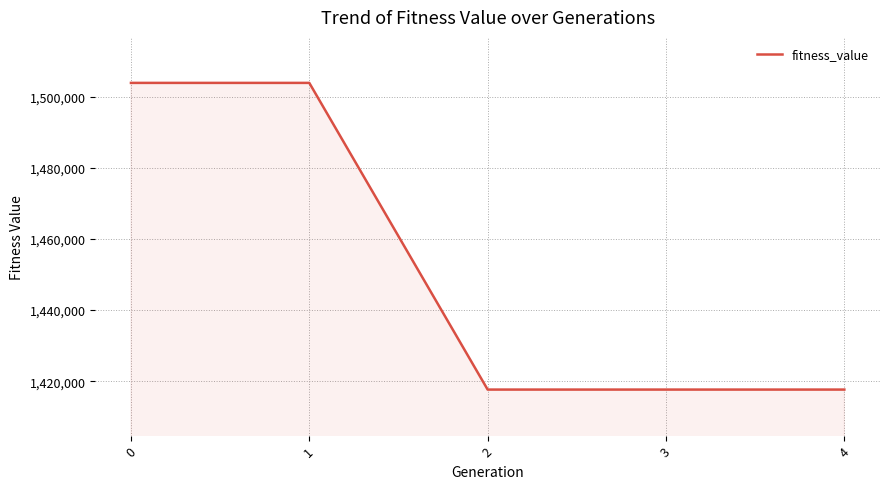

True or false: the data shows 1503877.4 at 0.

True